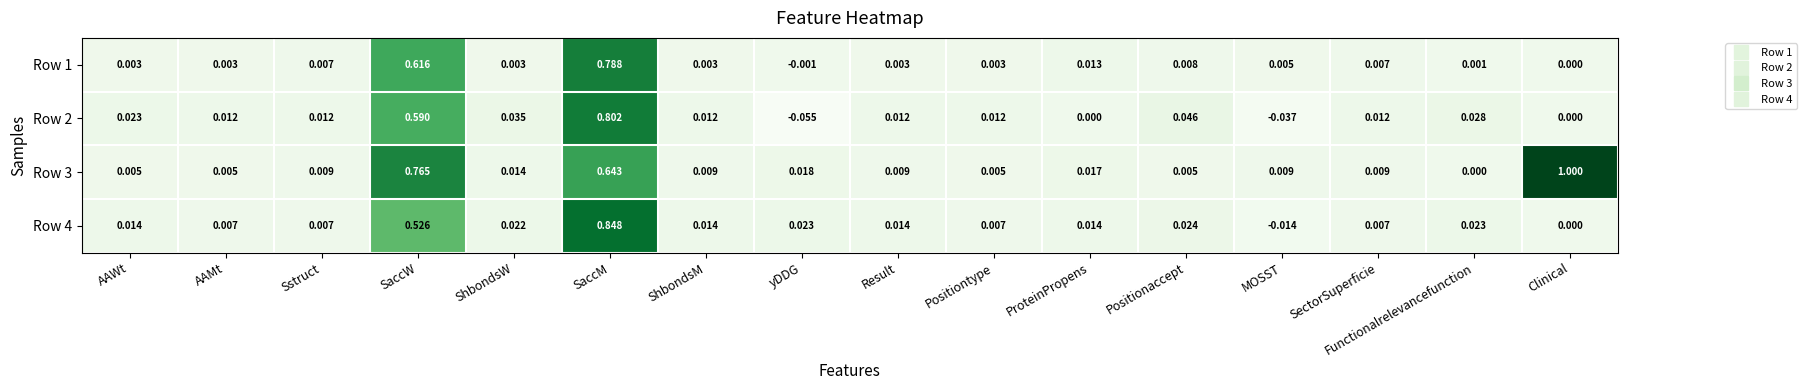

At which category is the sum across all series the highest?

SaccM